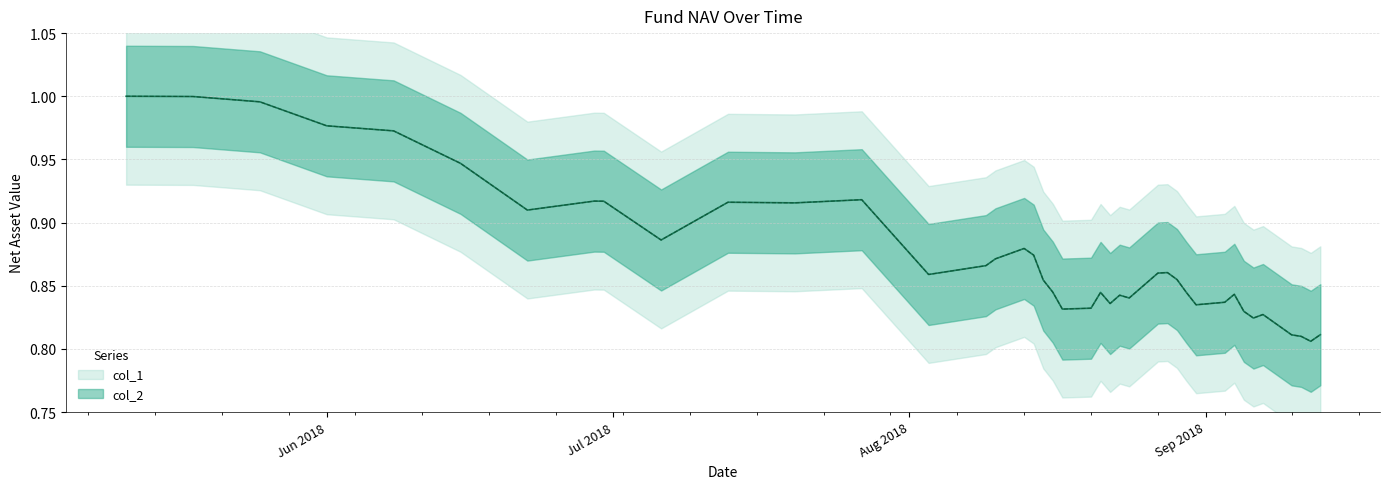

Reading right to left, transcribe all the data shown in this chart.

col_1: 0.8	0.8	0.8	0.8	0.8	0.8	0.8	0.8	0.8	0.8	0.8	0.9	0.9	0.9	0.8	0.8	0.8	0.8	0.8	0.8	0.8	0.9	0.9	0.9	0.9	0.9	0.9	0.9	0.9	0.9	0.9	0.9	0.9	0.9	0.9	1.0	1.0	1.0	1.0	1.0
col_2: 0.8	0.8	0.8	0.8	0.8	0.8	0.8	0.8	0.8	0.8	0.8	0.9	0.9	0.9	0.8	0.8	0.8	0.8	0.8	0.8	0.8	0.9	0.9	0.9	0.9	0.9	0.9	0.9	0.9	0.9	0.9	0.9	0.9	0.9	0.9	1.0	1.0	1.0	1.0	1.0